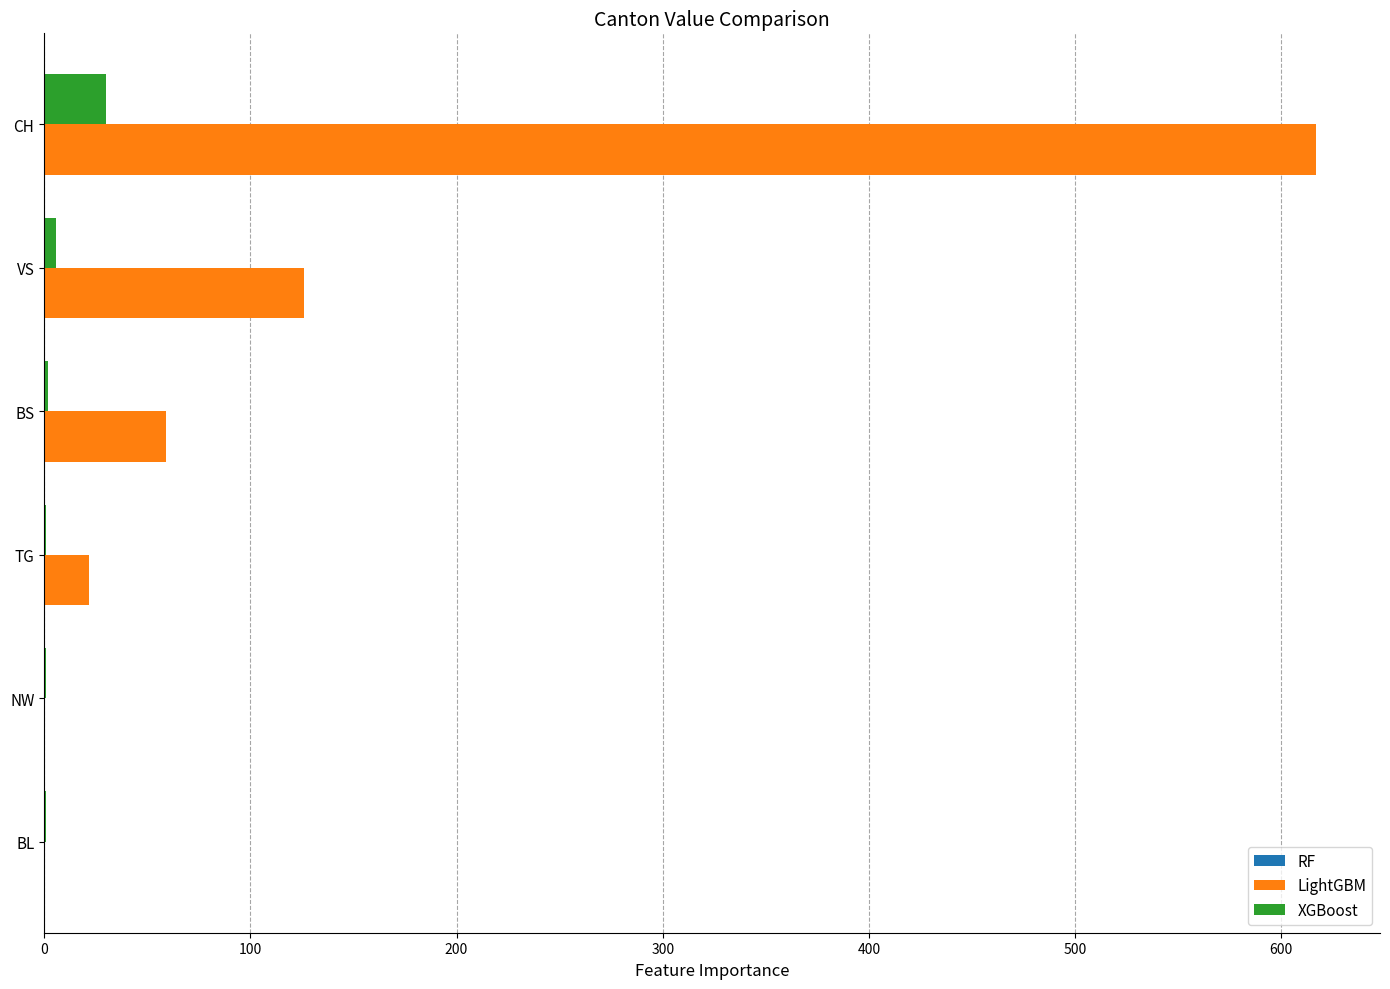

How many distinct data groups are displayed?

2